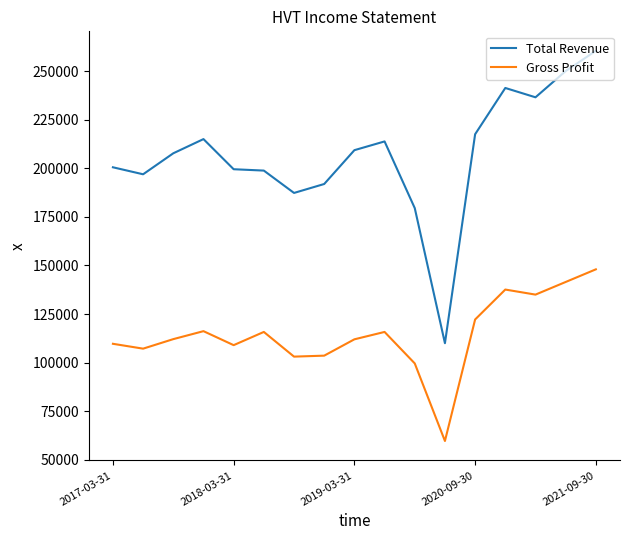

In Gross Profit, how many points are lower than both neighbors (excluding endpoints)?

5